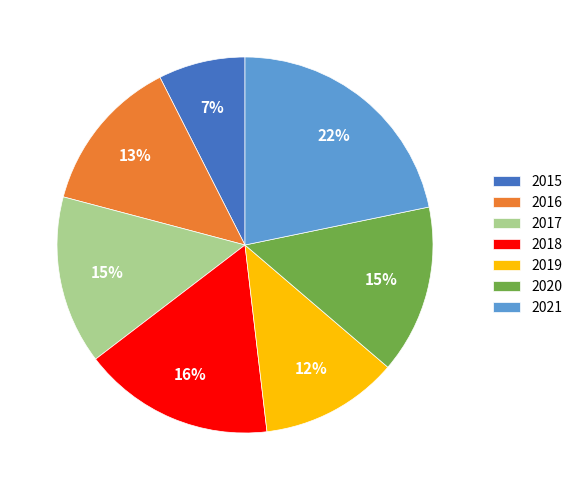

What percentage is the 2019 slice, to the nearest percent?

12%